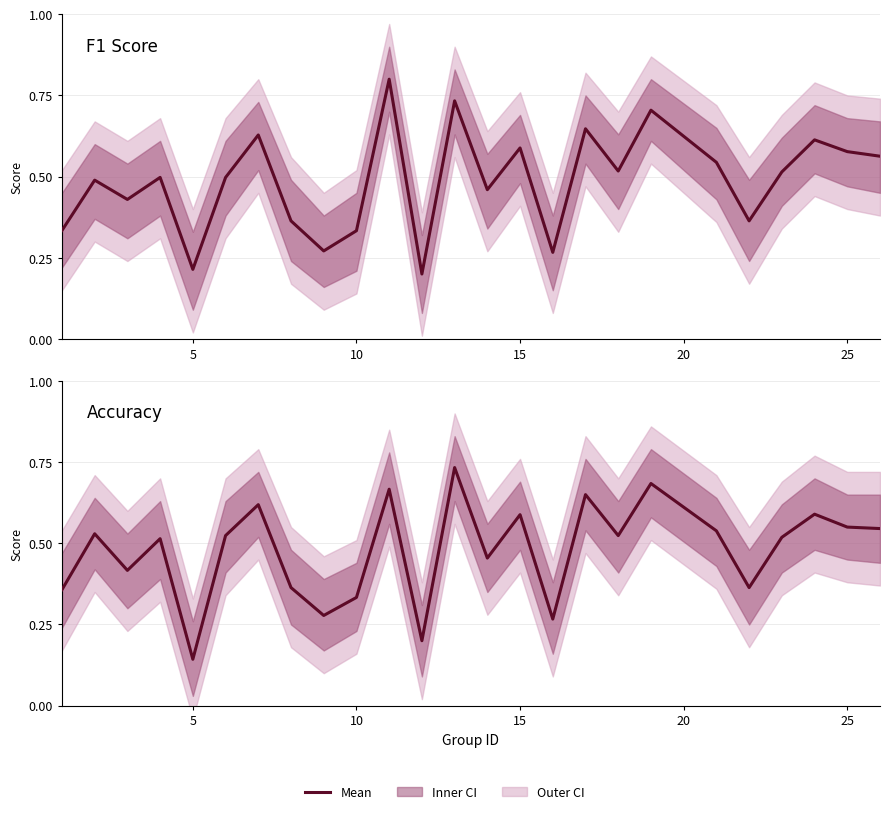

True or false: Accuracy and F1 Score intersect in this chart.

True